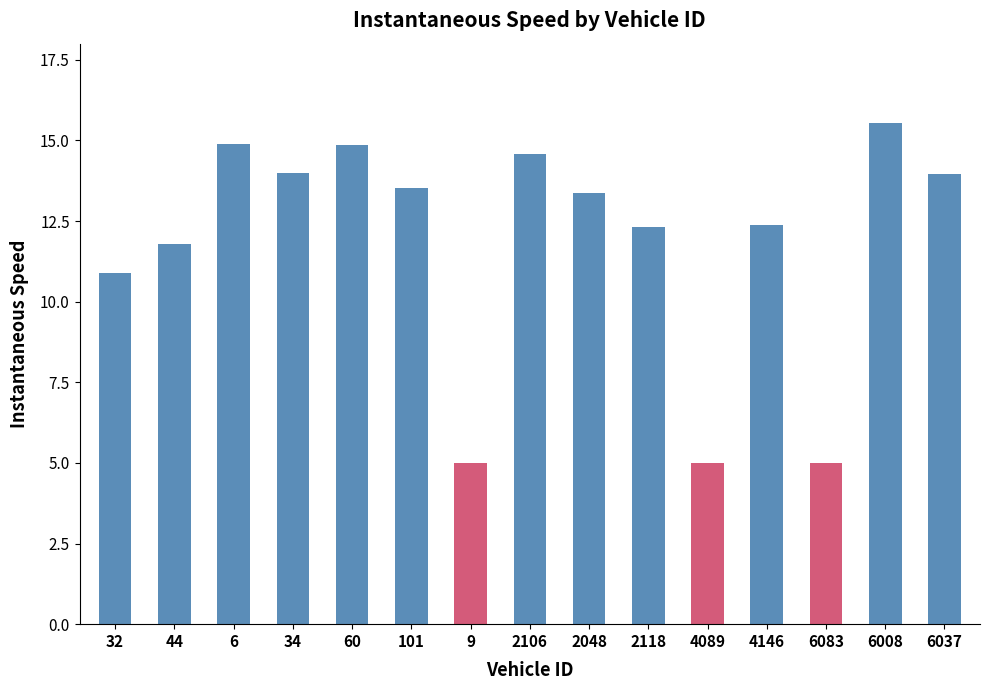

What is the ratio of the value at 6083 to the value at 60?

0.3